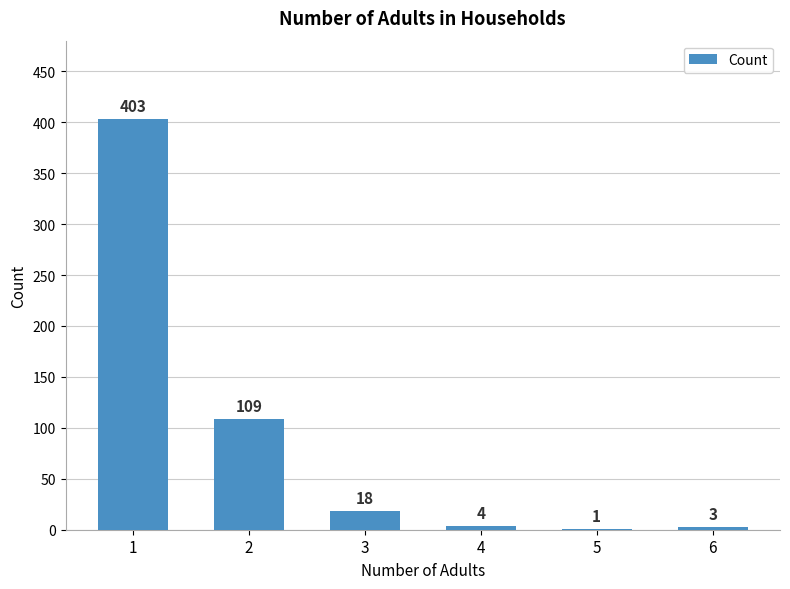

Reading left to right, extract all data points from this chart.

403	109	18	4	1	3